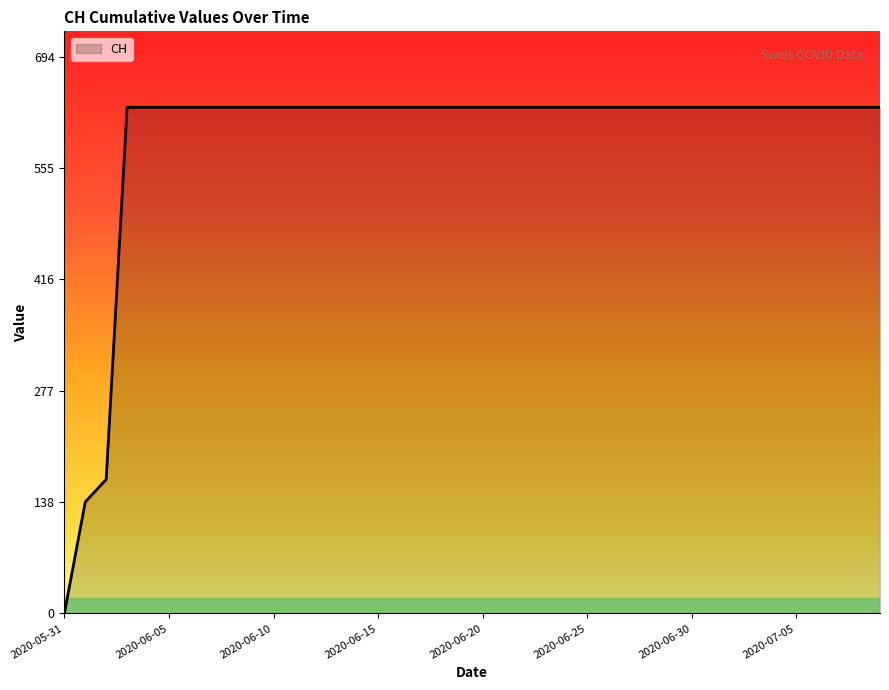

What is the maximum value shown in the chart?

631